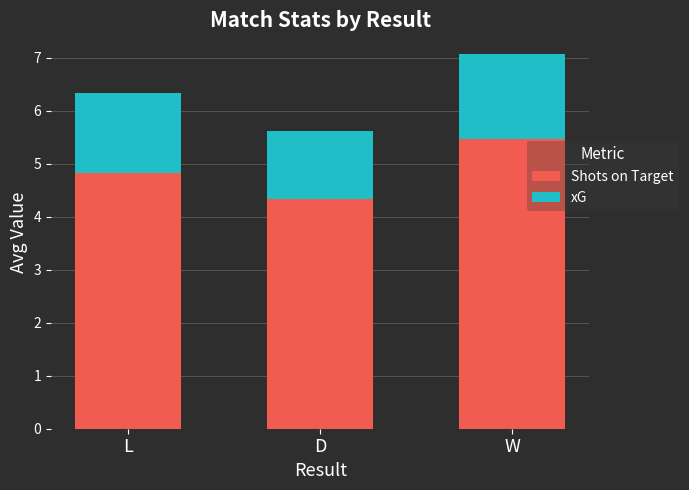

At which label does Shots on Target reach its minimum?

D